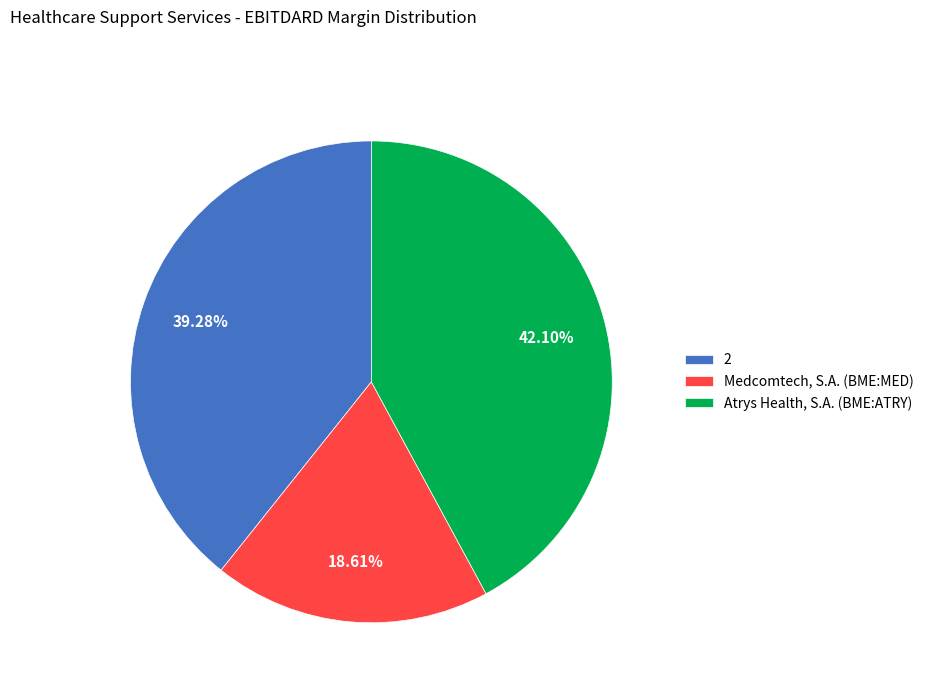

Which category has the biggest portion of the pie?

Atrys Health, S.A. (BME:ATRY)